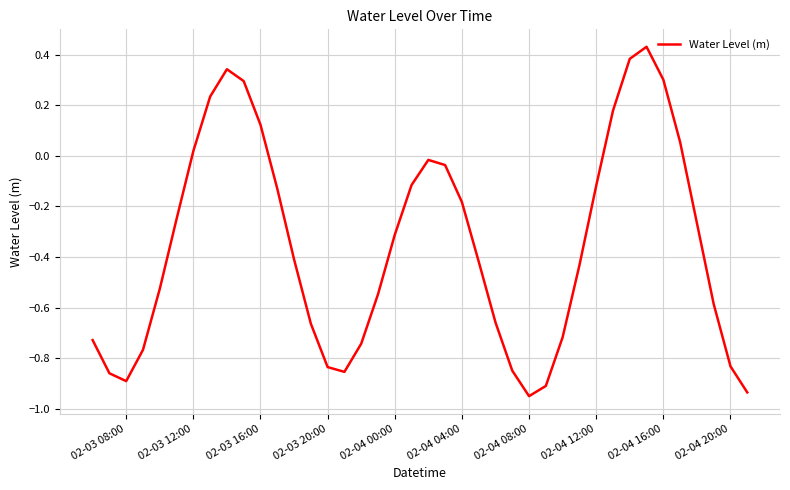

What is the difference between the maximum and minimum values?

1.4